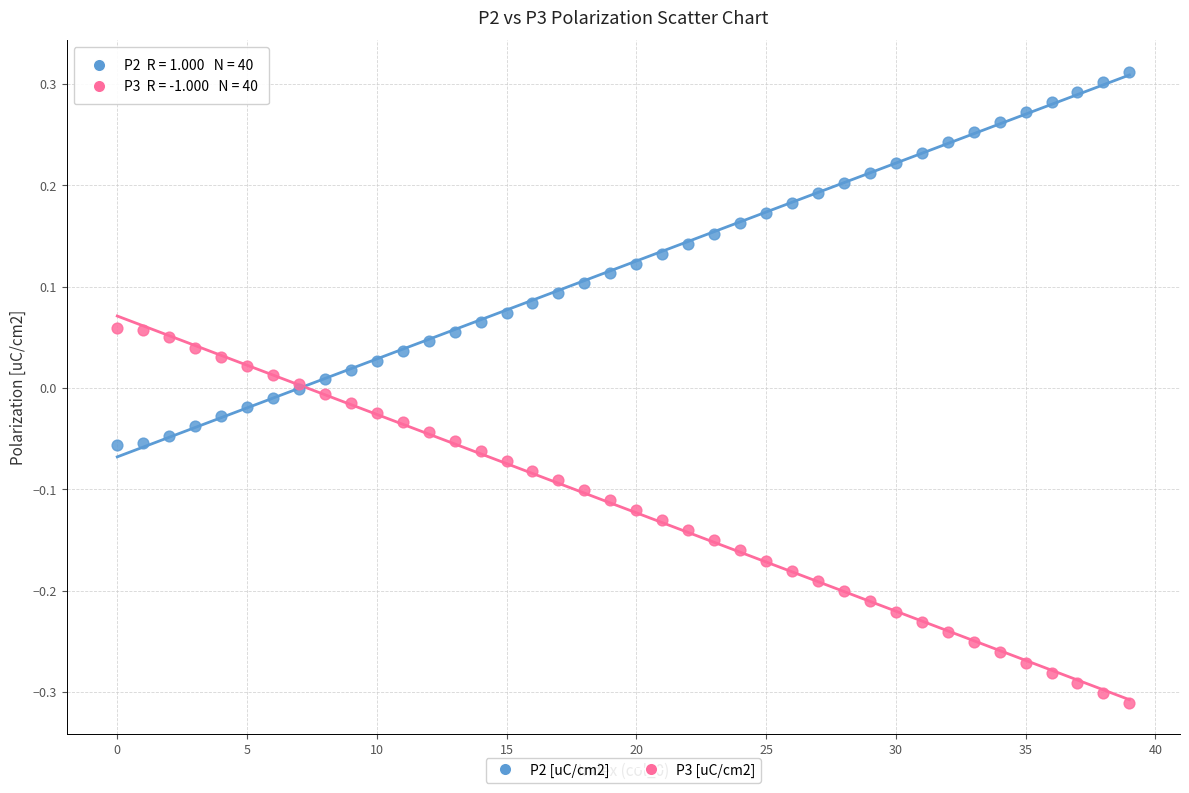

Which series contains the highest Y value?

P2 [uC/cm2]